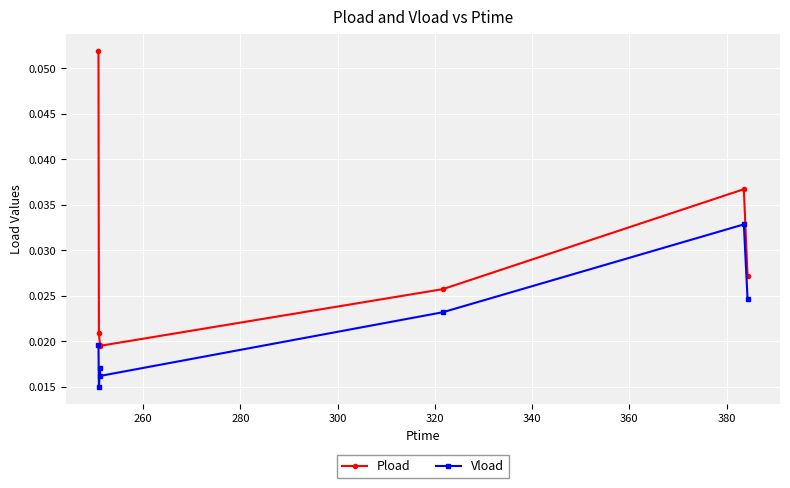

Which series has the largest range (max minus min)?

Pload